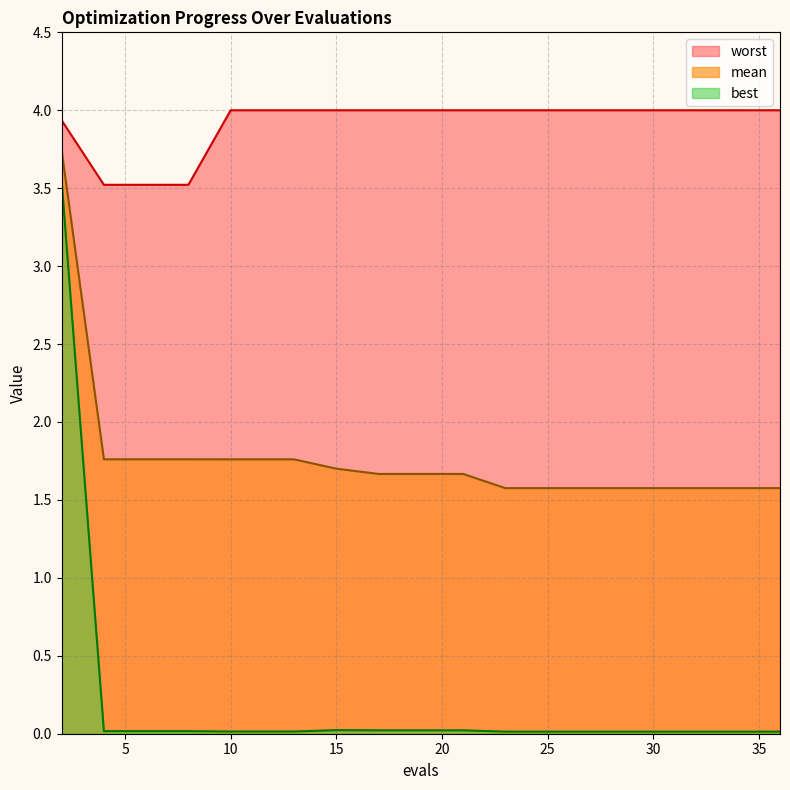

Reading left to right, what are all the values shown in this chart?

mean: 2=3.7	4=1.8	6=1.8	8=1.8	10=1.8	11=1.8	13=1.8	15=1.7	17=1.7	19=1.7	21=1.7	23=1.6	24=1.6	26=1.6	28=1.6	30=1.6	32=1.6	33=1.6	35=1.6	36=1.6
best: 2=3.5	4=0.0	6=0.0	8=0.0	10=0.0	11=0.0	13=0.0	15=0.0	17=0.0	19=0.0	21=0.0	23=0.0	24=0.0	26=0.0	28=0.0	30=0.0	32=0.0	33=0.0	35=0.0	36=0.0
worst: 2=3.9	4=3.5	6=3.5	8=3.5	10=4.0	11=4.0	13=4.0	15=4.0	17=4.0	19=4.0	21=4.0	23=4.0	24=4.0	26=4.0	28=4.0	30=4.0	32=4.0	33=4.0	35=4.0	36=4.0